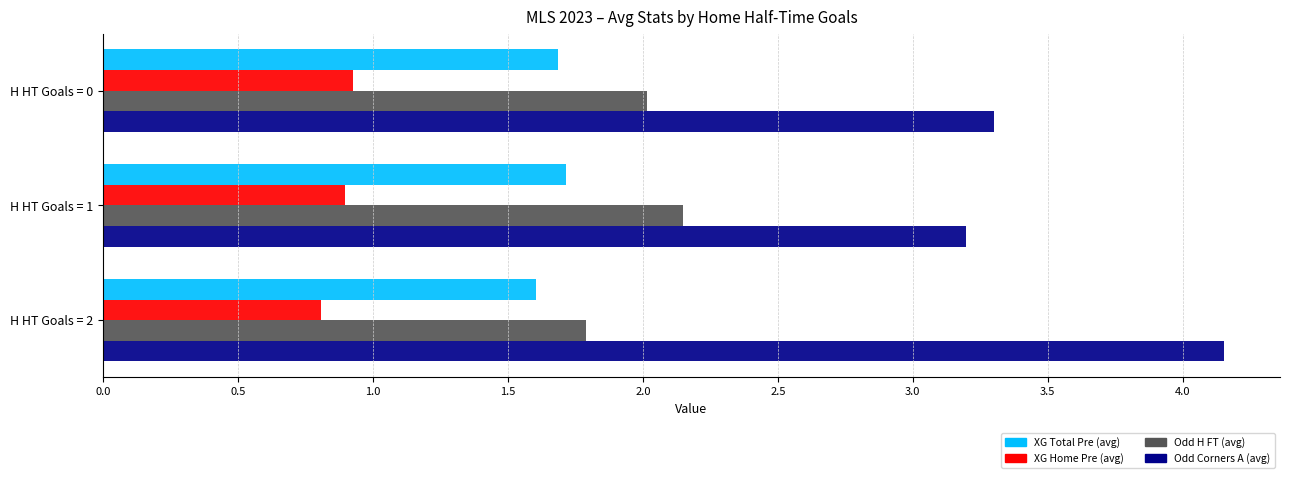

What is the total value across all series at H HT Goals = 2?

8.4